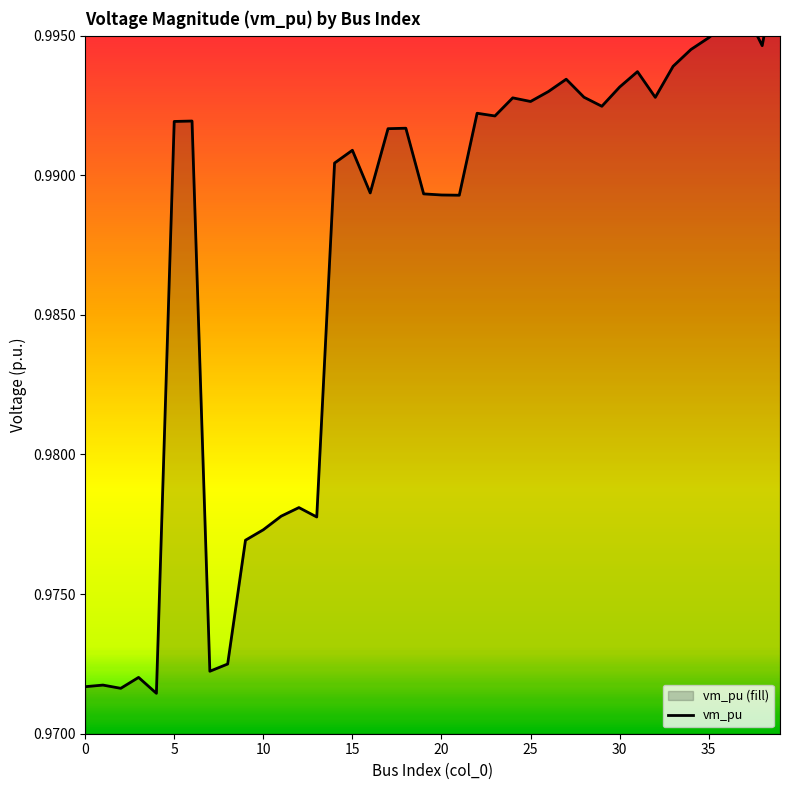

Does the chart have visible grid lines?

No